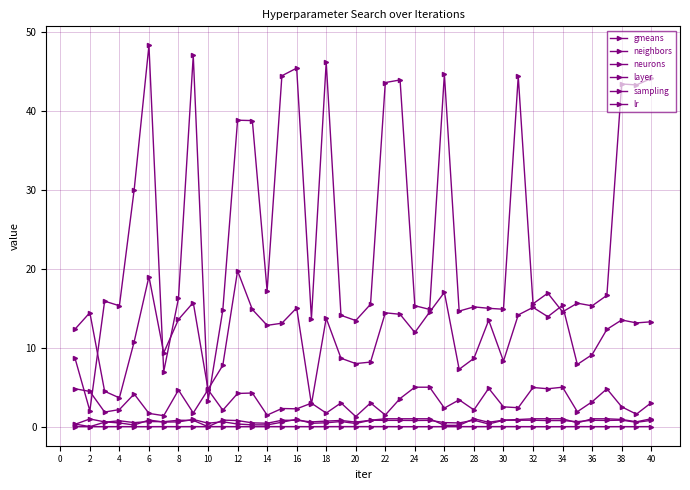

Is this an area chart (filled region under the line)?

No